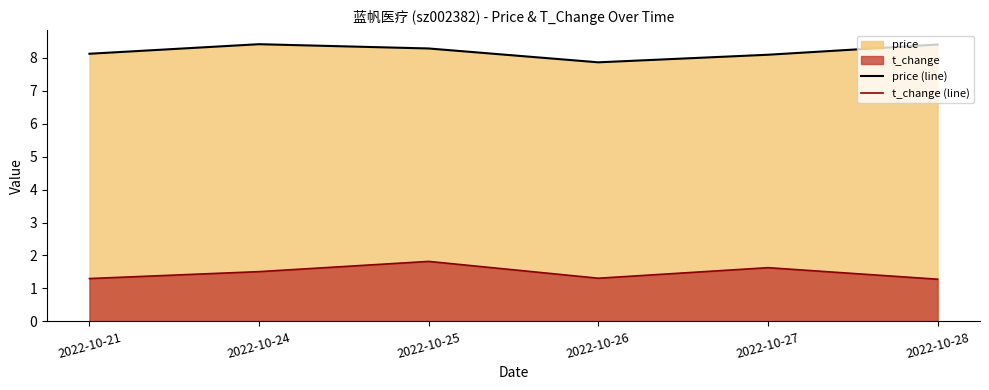

What is the sum of all t_change (line) values?

8.8